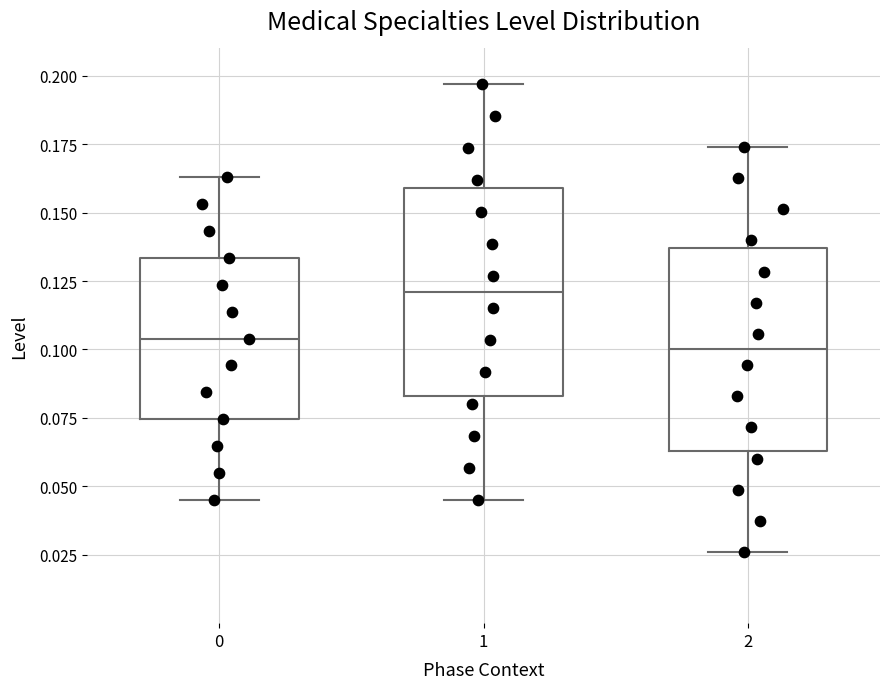

Reading left to right, transcribe this box plot: for each box, give where its median line is, the range the box spans, and where its two whiskers end, as read against the y-axis. The values are not printed on the chart, so give them approximately, as read against the axis.

0: median 0.105, box 0.075 to 0.135, whiskers 0.045 to 0.165
1: median 0.120, box 0.085 to 0.160, whiskers 0.045 to 0.195
2: median 0.100, box 0.065 to 0.135, whiskers 0.025 to 0.175